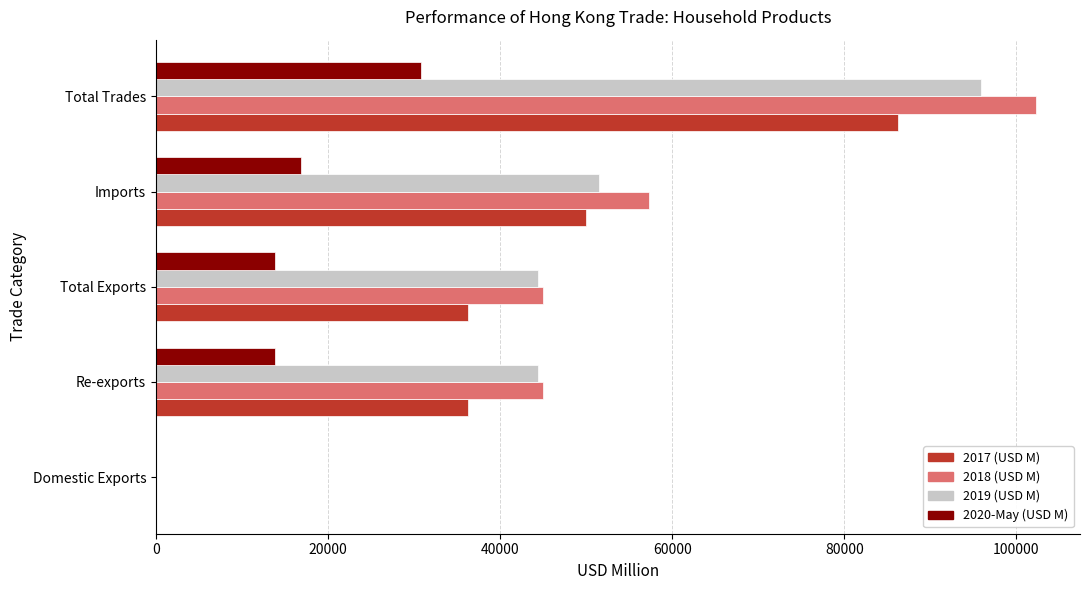

The value of 2019 (USD M) at Imports is 91813.9. True or false?

False